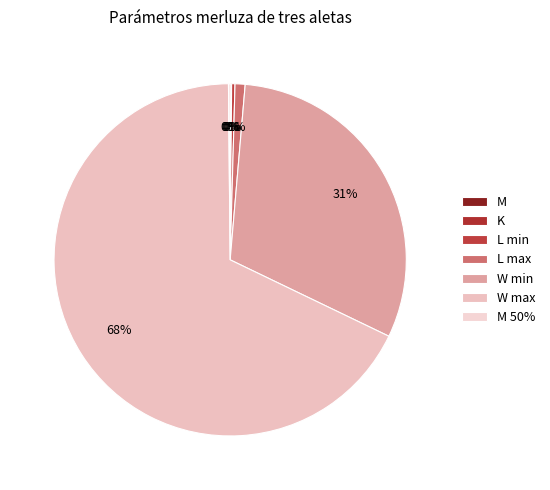

How many segments does this pie chart have?

7